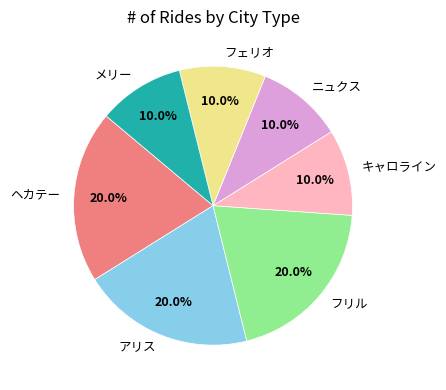

Combined, do キャロライン and ヘカテー account for over 50%?

No